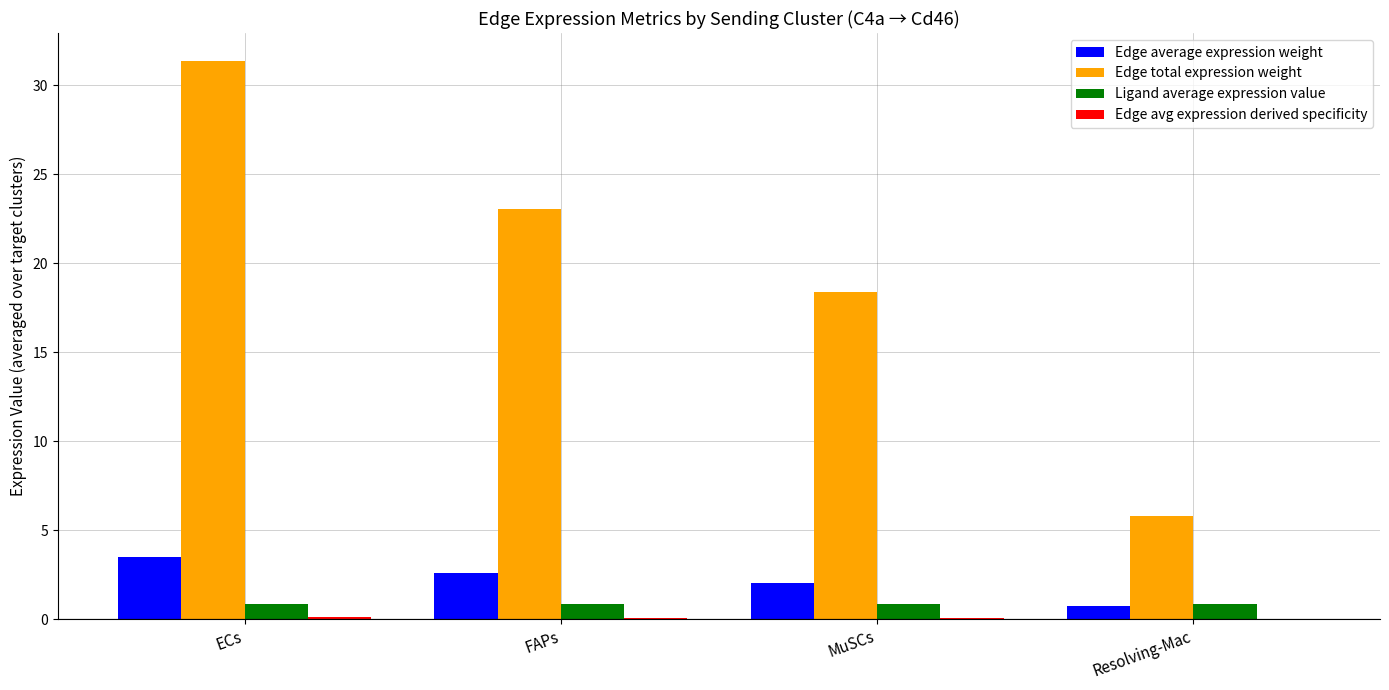

The Edge total expression weight series shows 23.1 at FAPs. True or false?

True